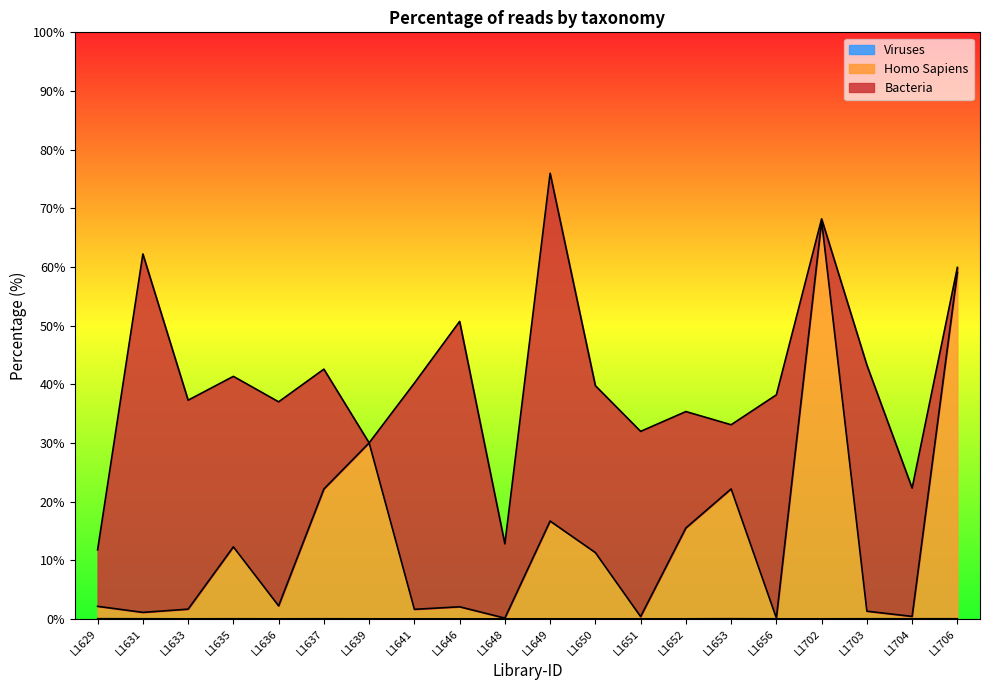

Does the chart display data point markers on the line(s)?

No